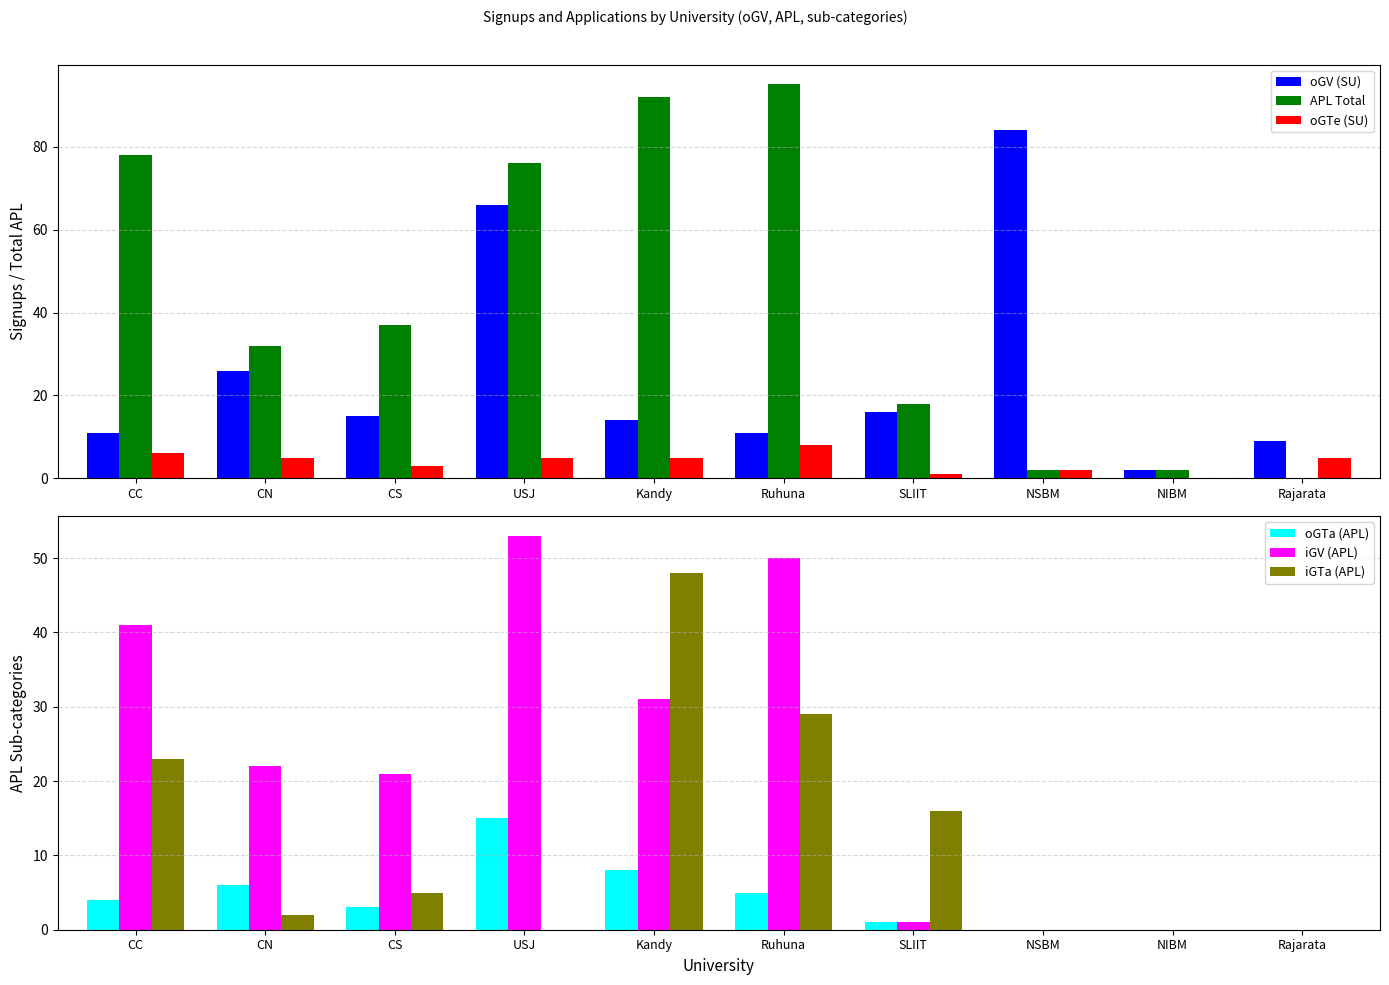

Between NSBM and Kandy, which is larger?

NSBM